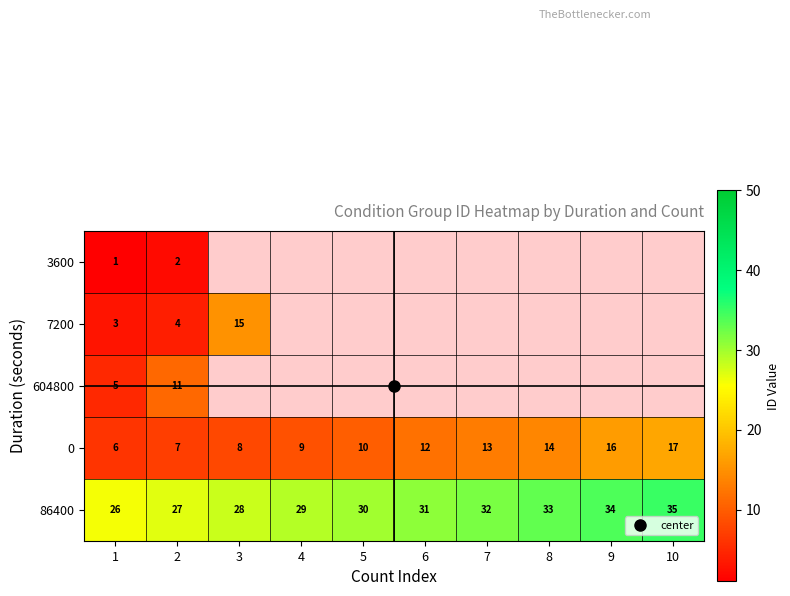

What is the average value of the 86400 series?

30.5